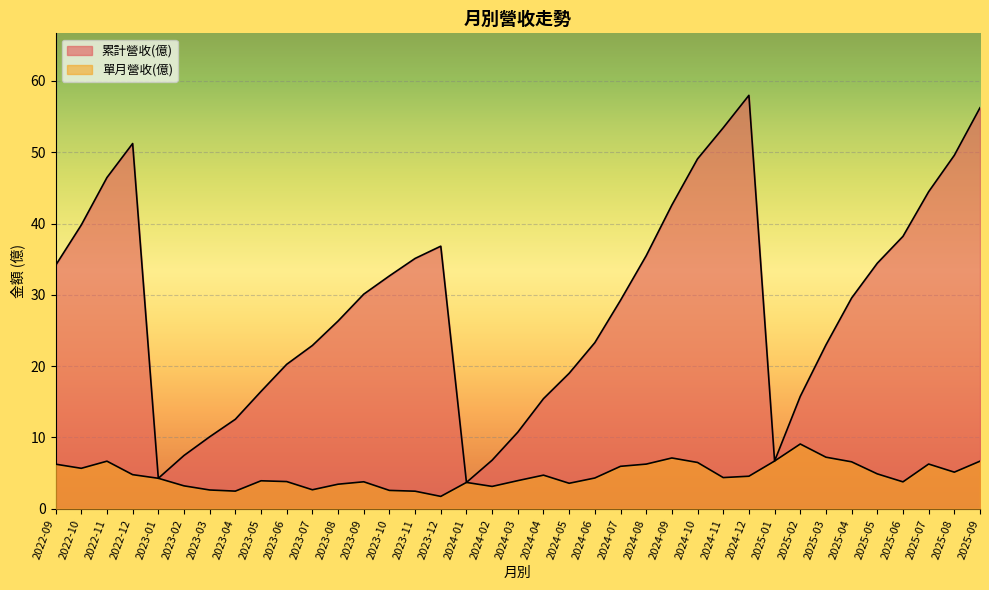

At which label does 單月營收(億) reach its minimum?

2023-12